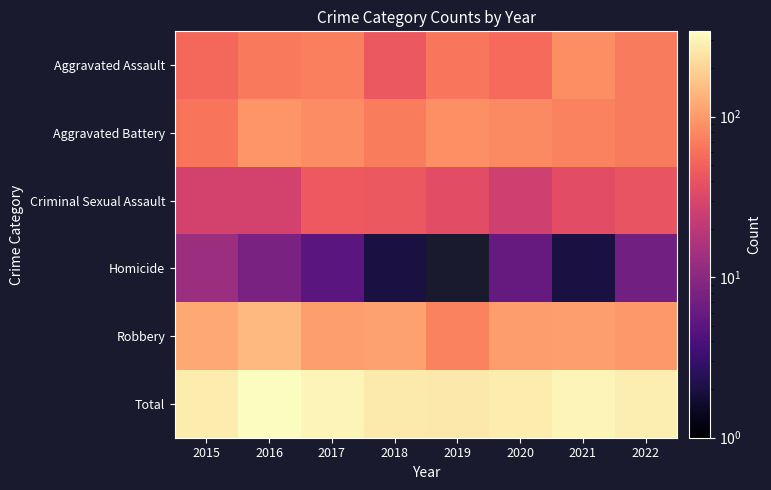

Rank the categories by Homicide value from highest to lowest.

2015, 2016, 2019, 2022, 2020, 2017, 2018, 2021